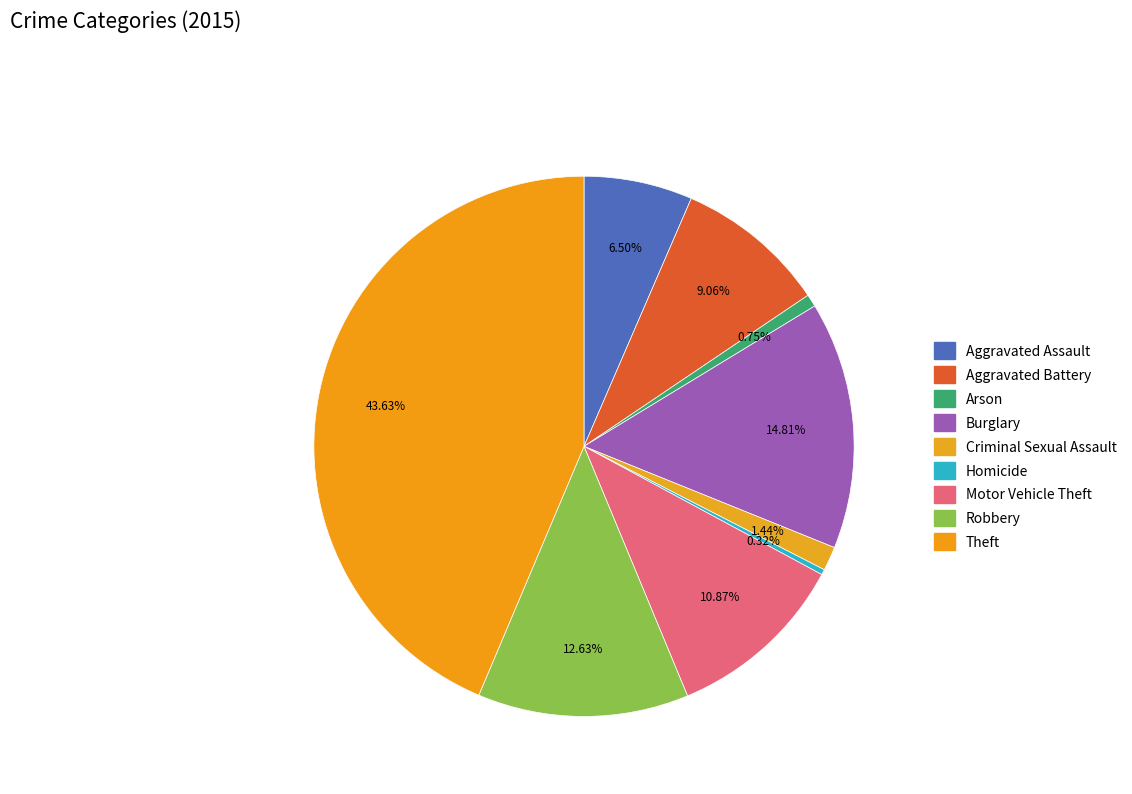

Is there any slice that represents more than half of the pie?

No